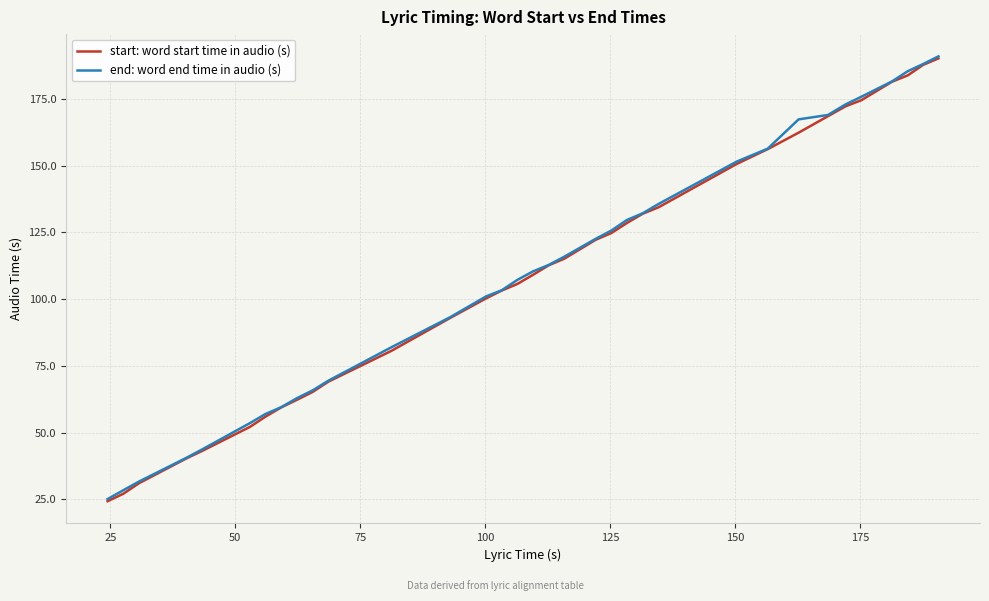

What is the minimum value shown in the chart?

24.3